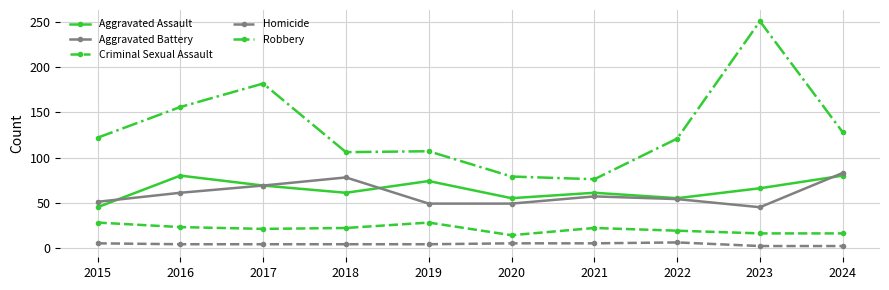

What is the difference between the maximum and minimum values in the Criminal Sexual Assault series?

14